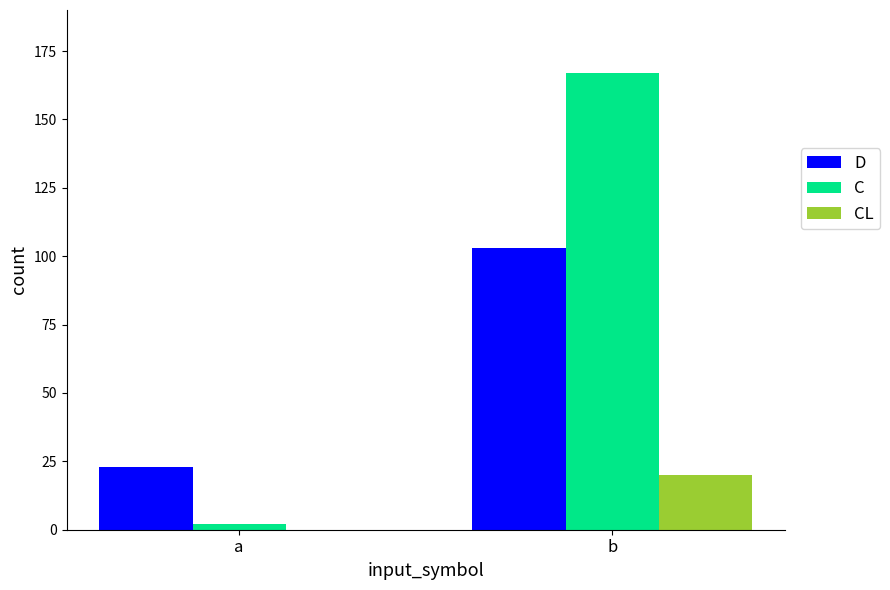

Which category has the highest value in the D series?

b